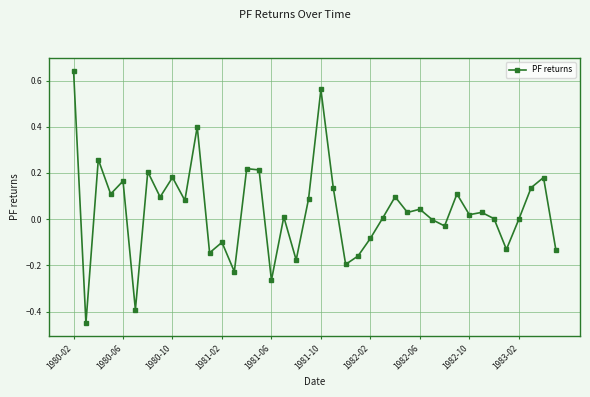

What is the sum of all values?

1.5